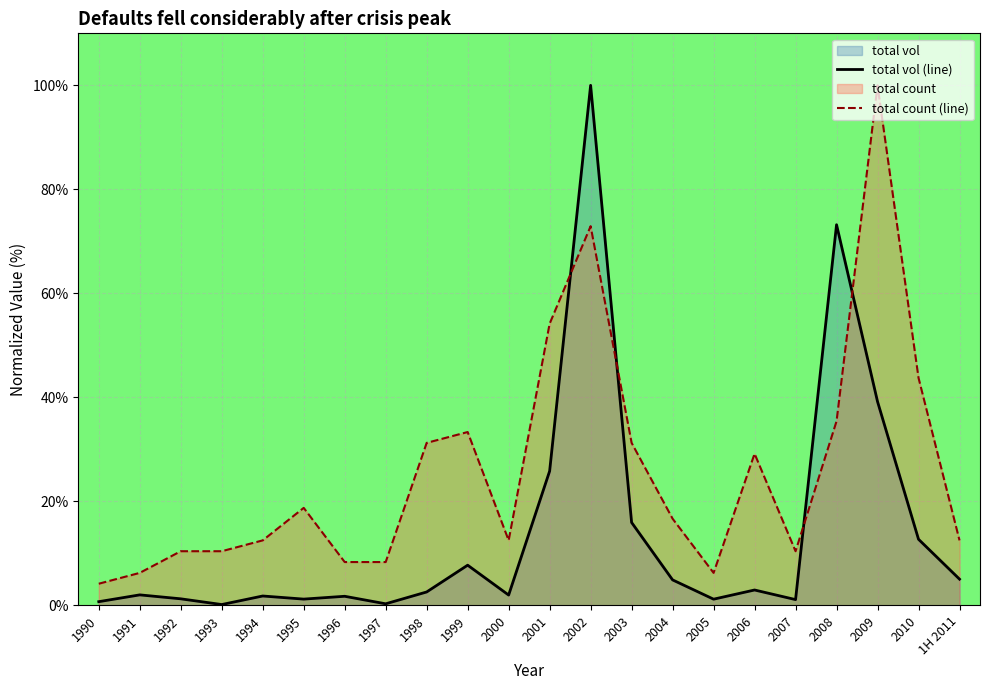

The total count (line) series shows 4.2 at 1990. True or false?

True